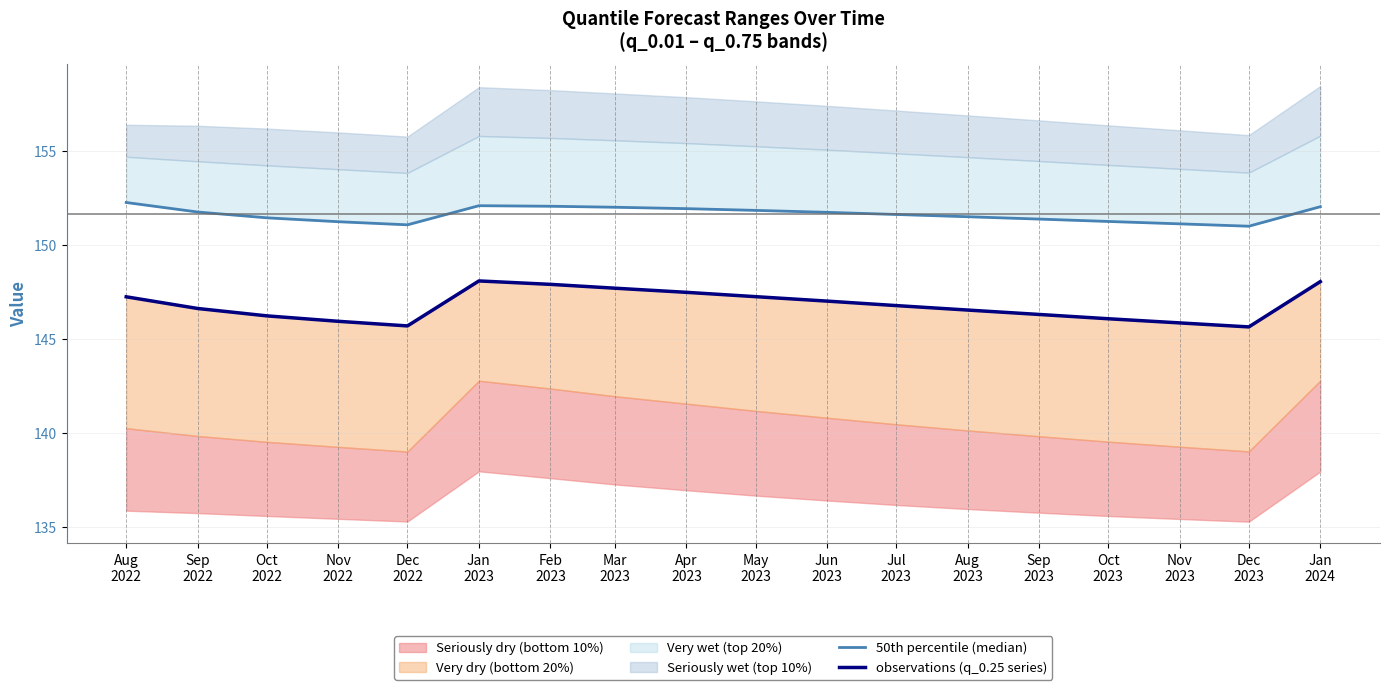

Rank the series at Jan
2023 from lowest to highest value.

observations (q_0.25 series), 50th percentile (median)